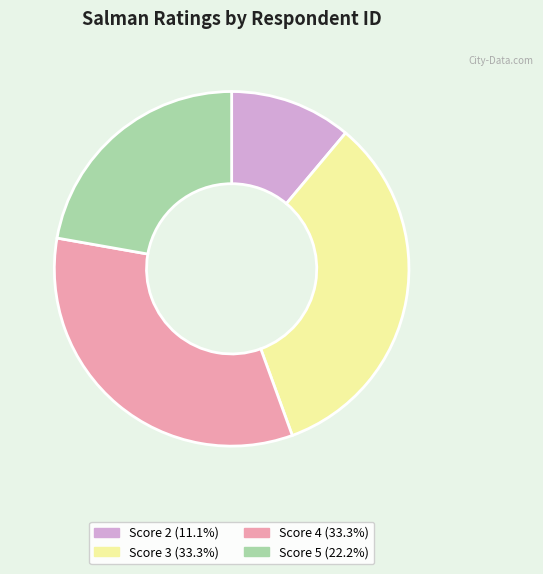

Is there a majority slice in this chart?

No